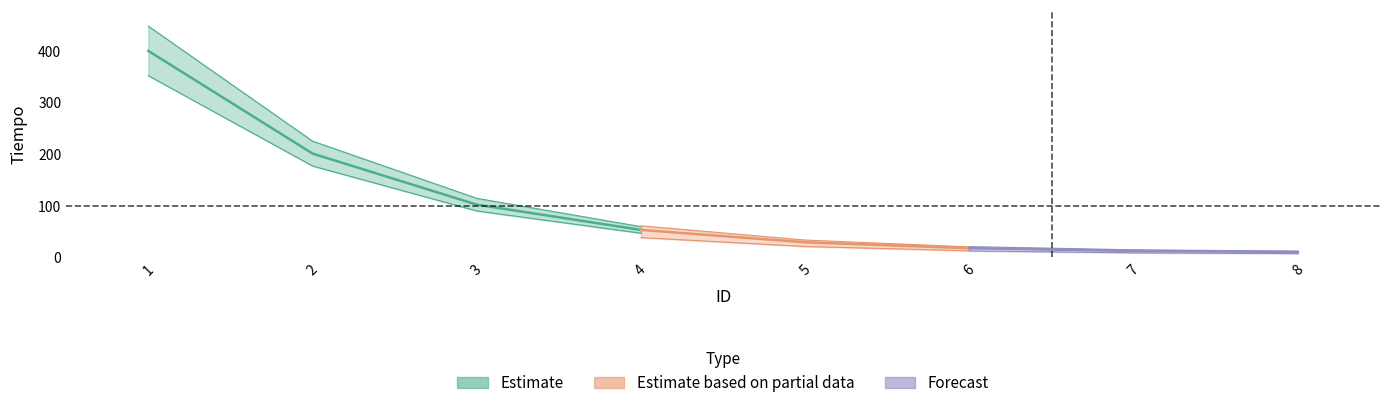

What is the maximum value shown in the chart?

400.0